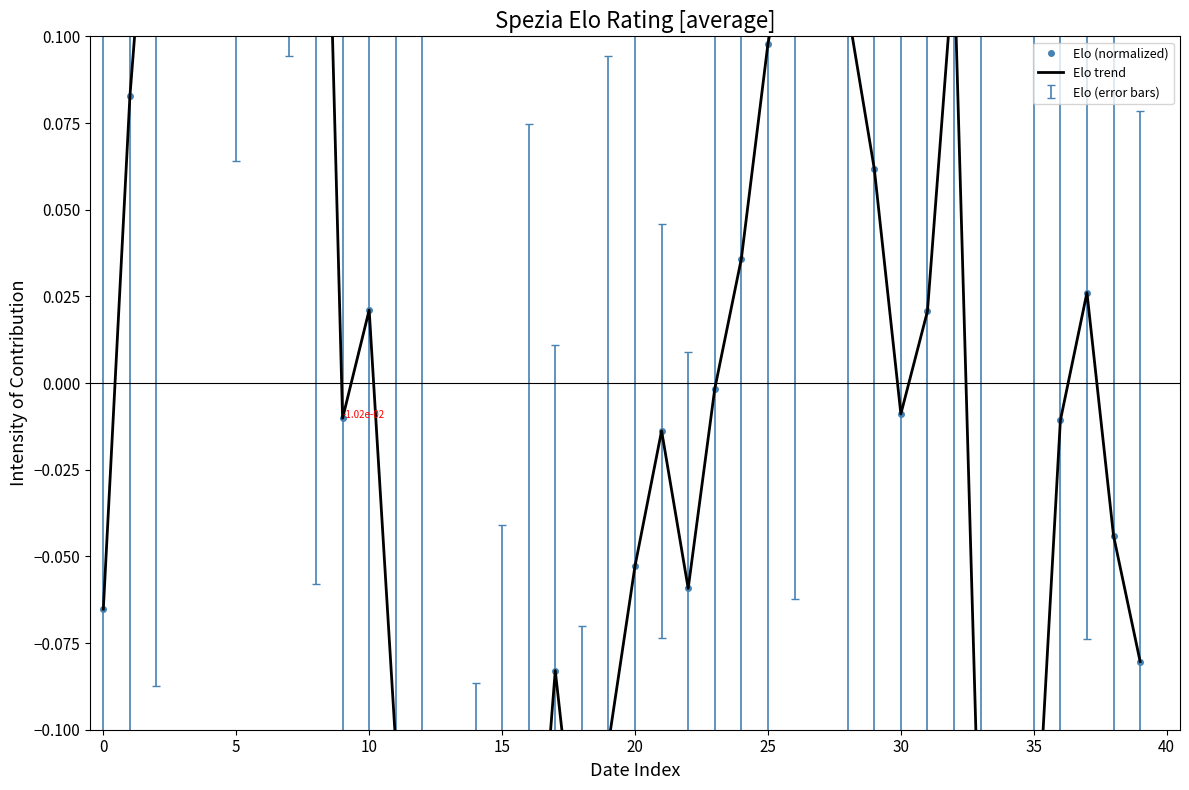

True or false: Elo trend and Elo (normalized) intersect in this chart.

False